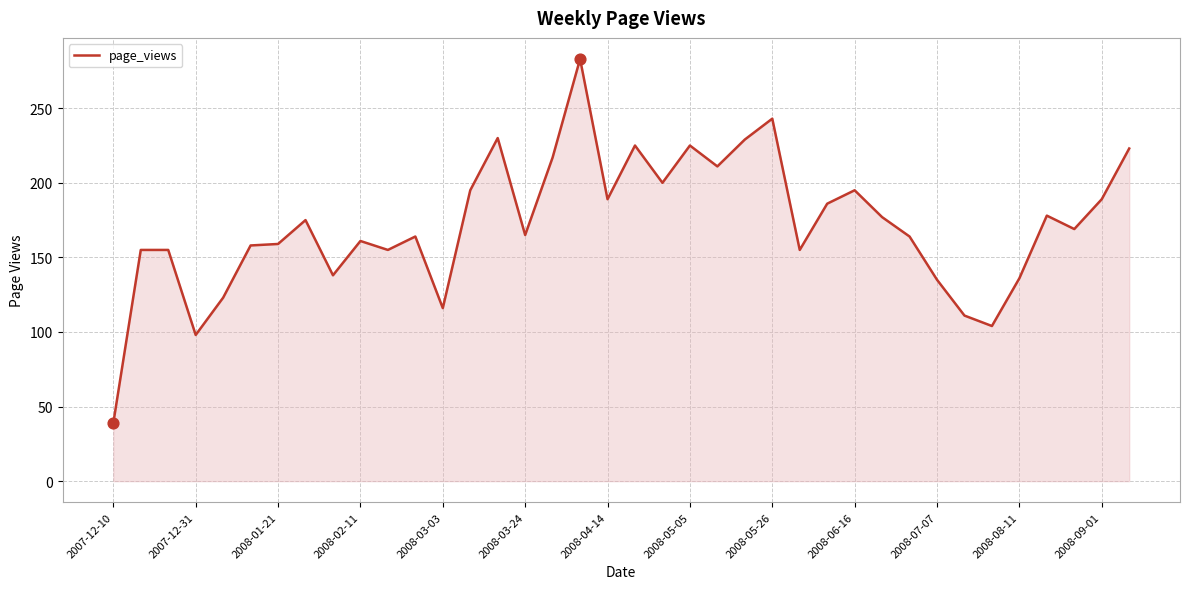

What is the difference between the maximum and minimum values?

244